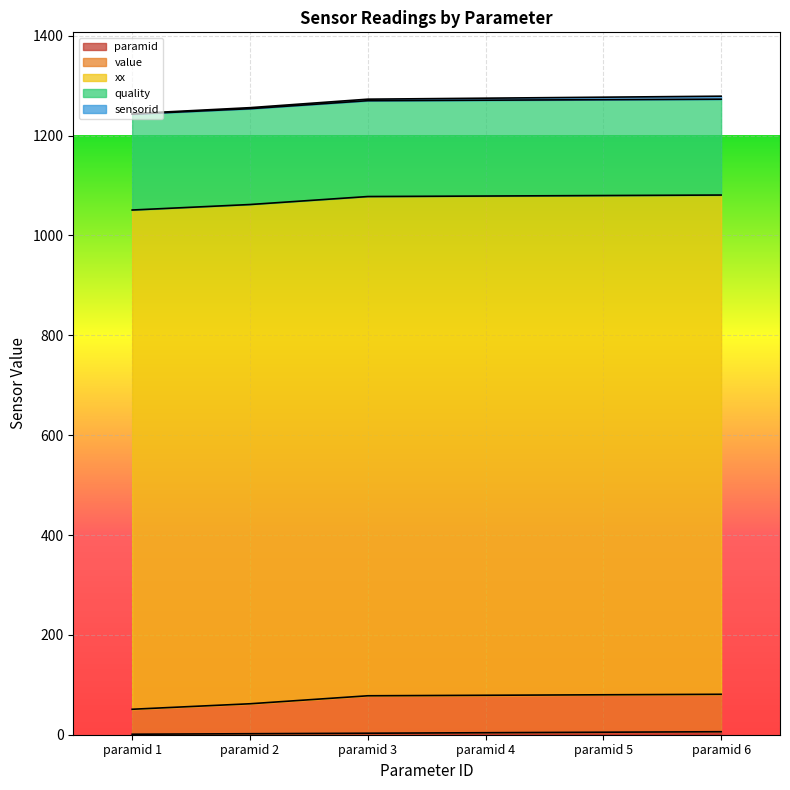

What are all the series names shown in the legend?

paramid, value, xx, quality, sensorid